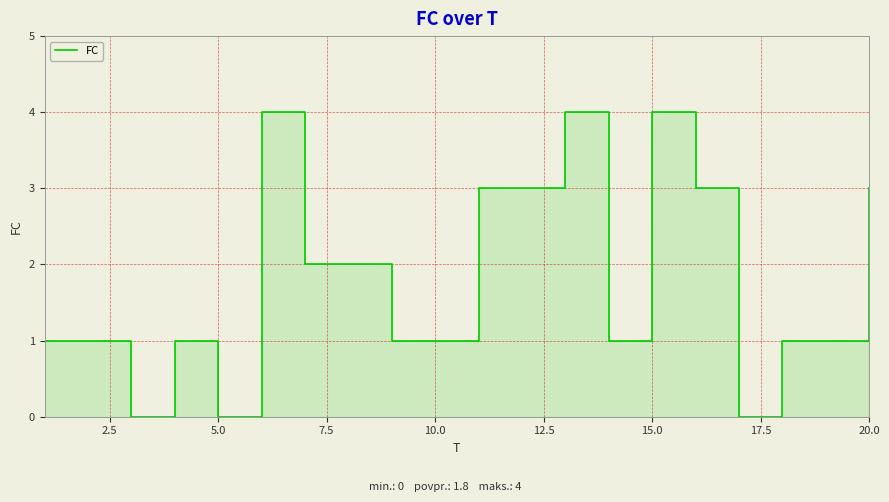

Reading left to right, list all the values displayed in this chart.

1	1	0	1	0	4	2	2	1	1	3	3	4	1	4	3	0	1	1	3